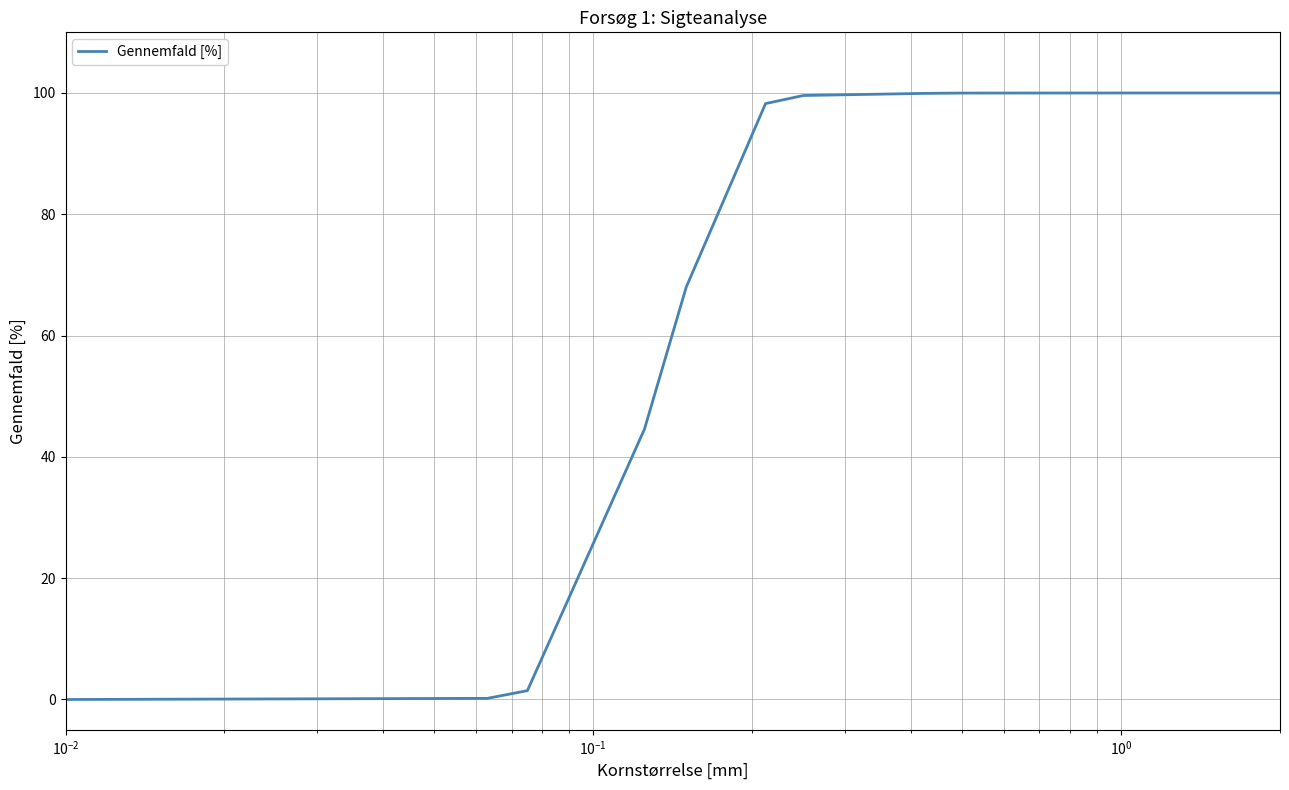

What is the difference between the maximum and minimum values?

100.0